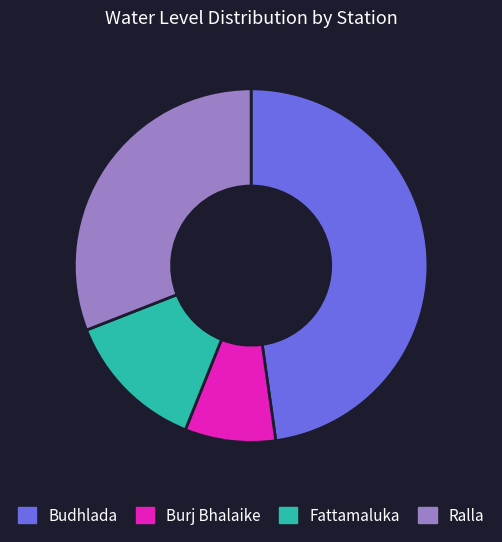

True or false: Burj Bhalaike accounts for 8% of the total.

True